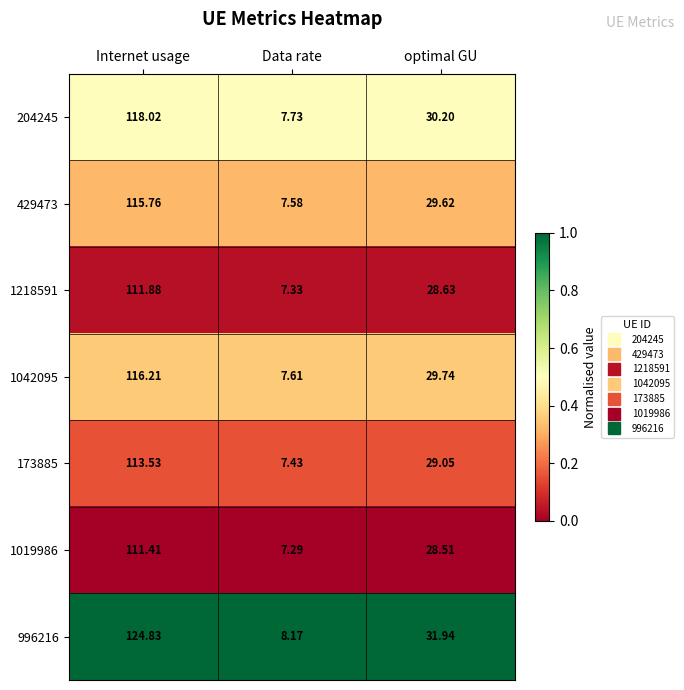

What is the greatest value displayed?

124.8